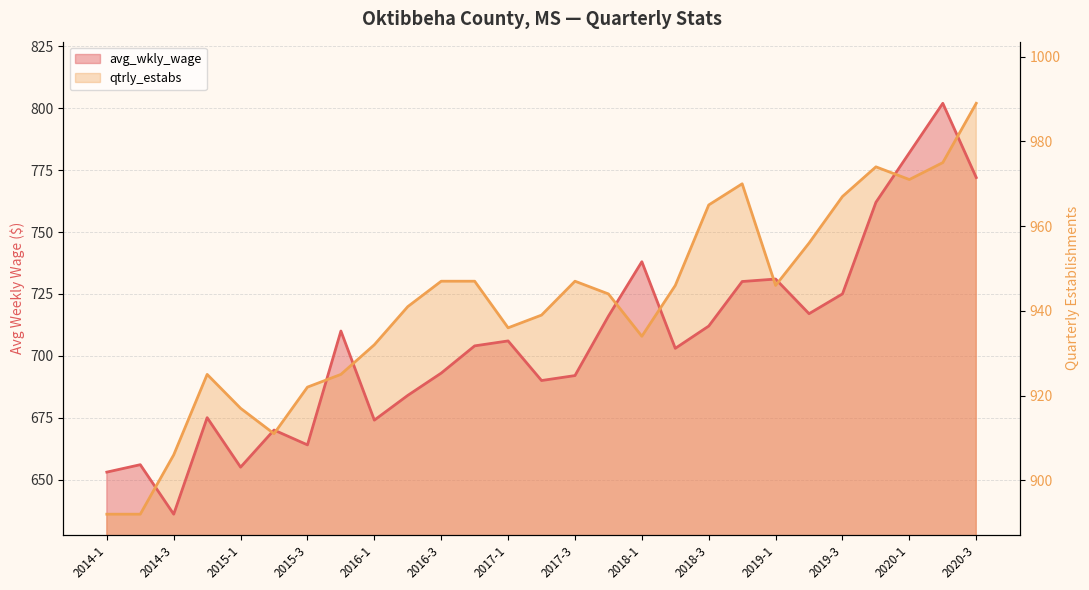

What value does the qtrly_estabs series have at 2015-3?

687.3